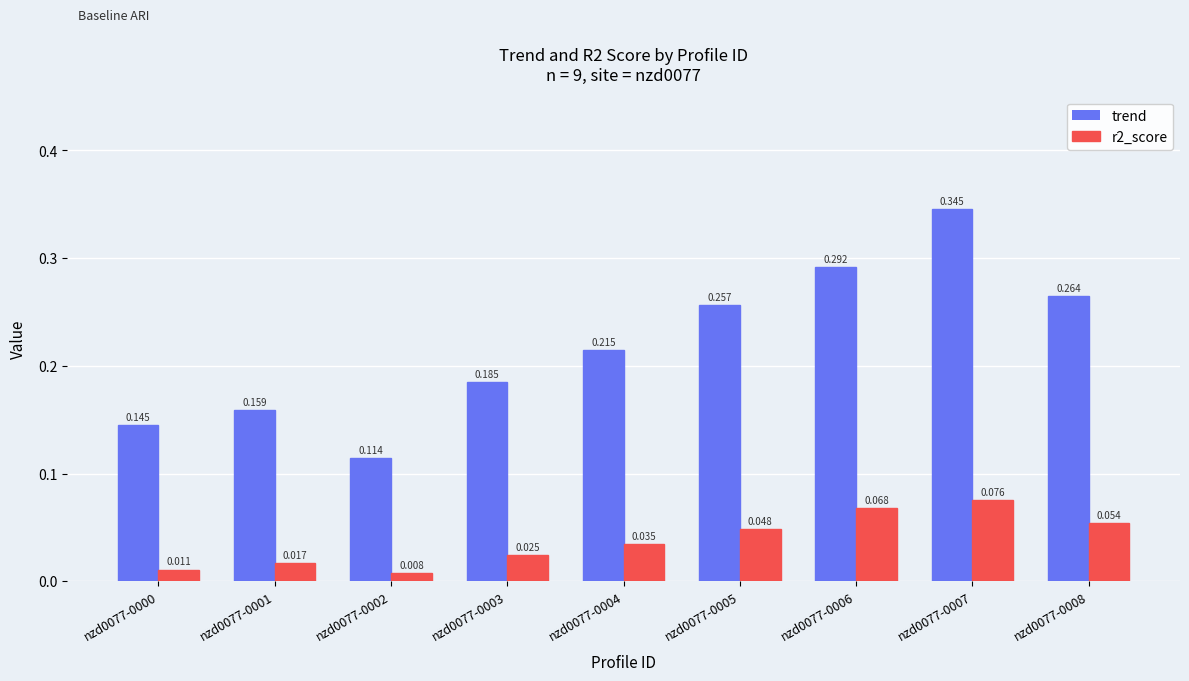

At which label is trend closest to 0?

nzd0077-0002